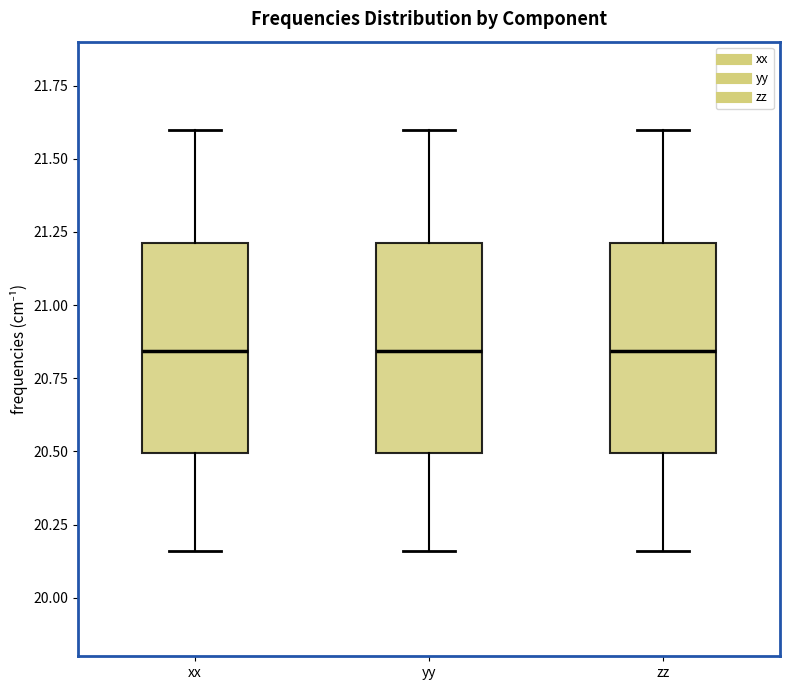

Where does the median line of the box for yy sit on the y-axis? The values are not printed on the chart, so give them approximately, as read against the axis.

20.85